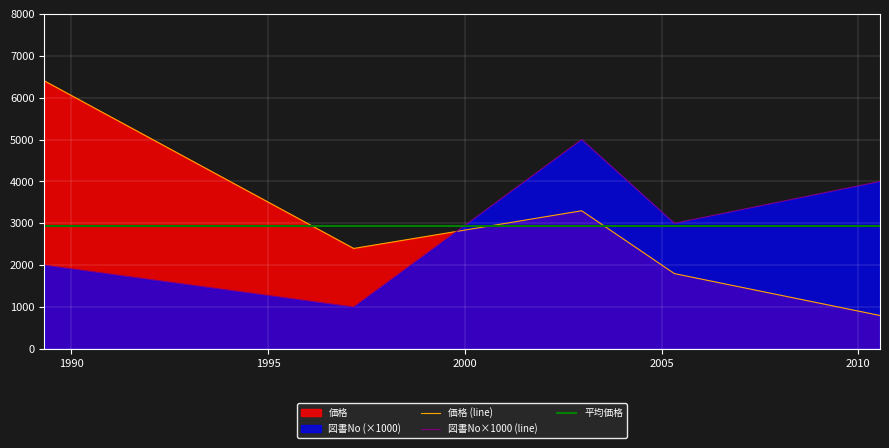

What is the difference between the maximum and minimum values in the 価格 series?

5600